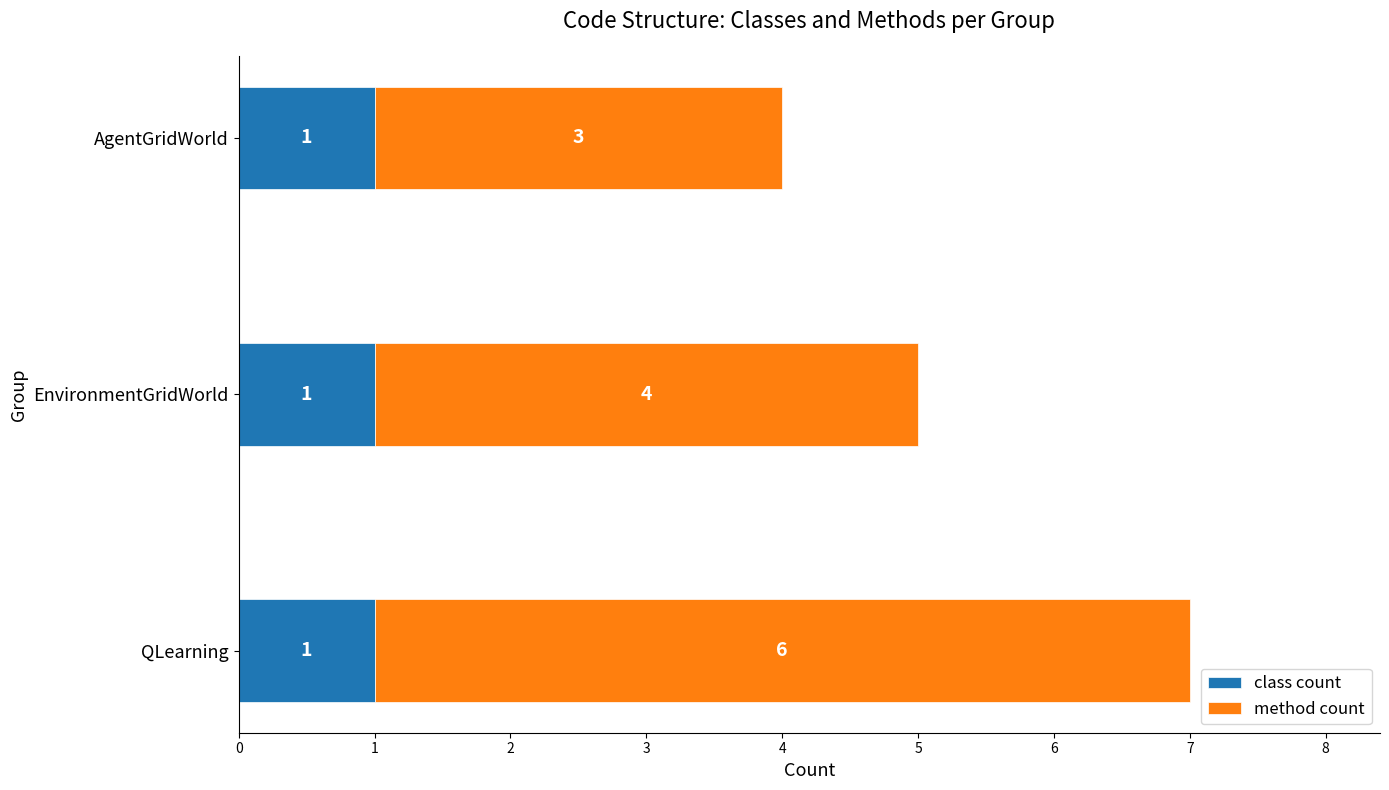

Count the number of categories in the chart.

3